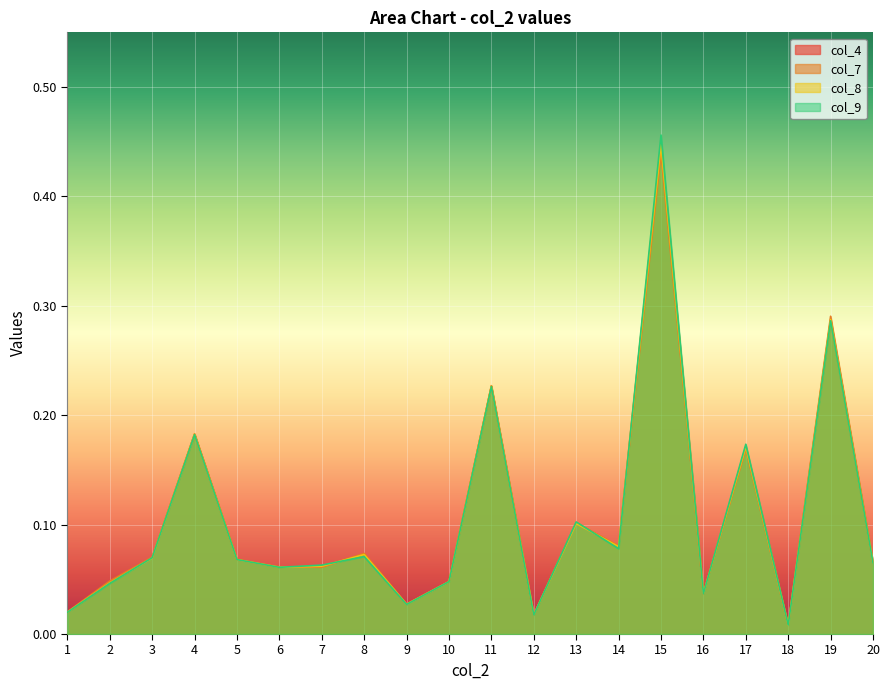

What is the average value of the col_9 series?

0.1